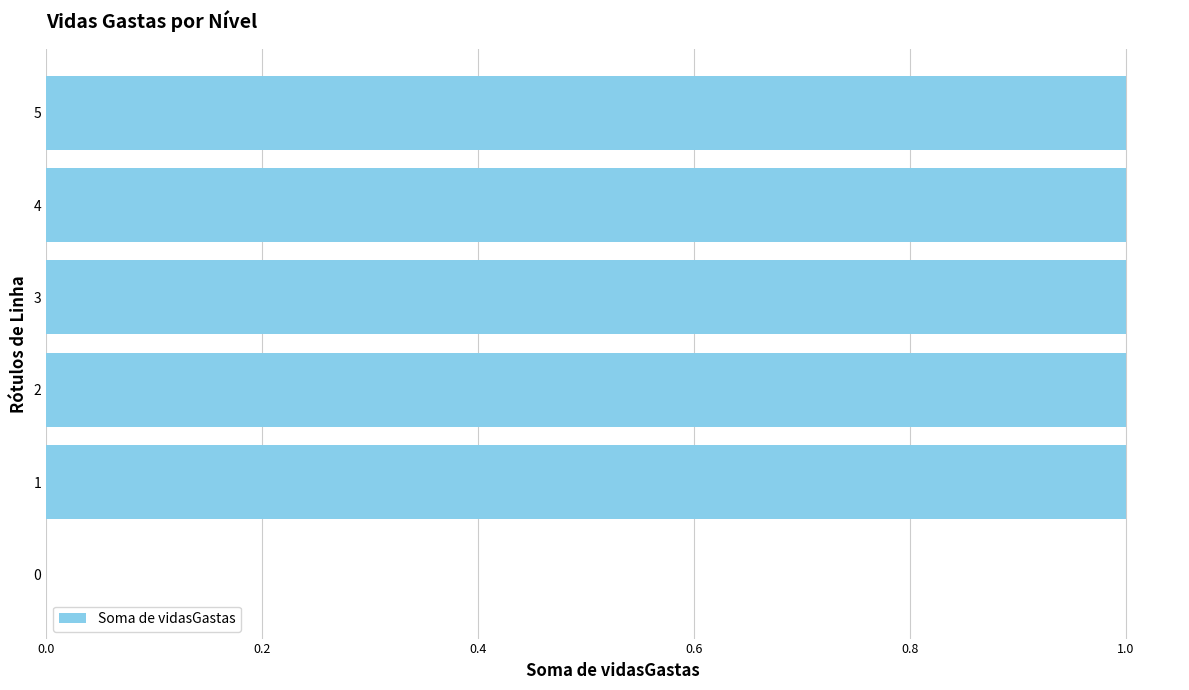

What is the maximum value shown in the chart?

1